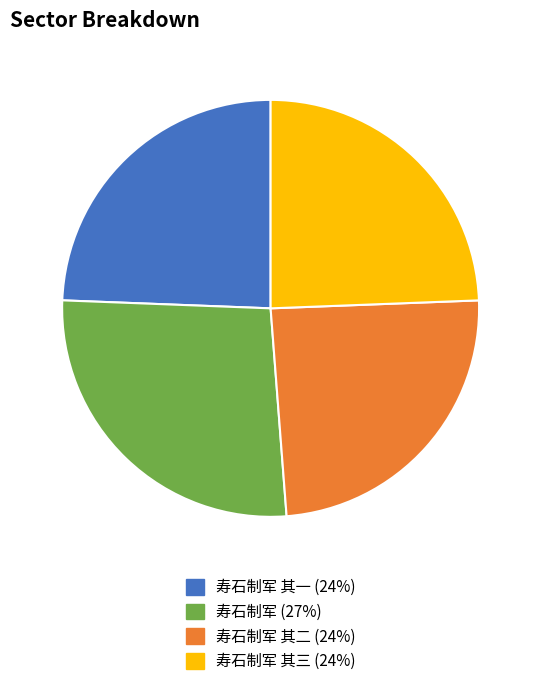

Is it true that 寿石制军 (27%) is 27% of the pie?

True